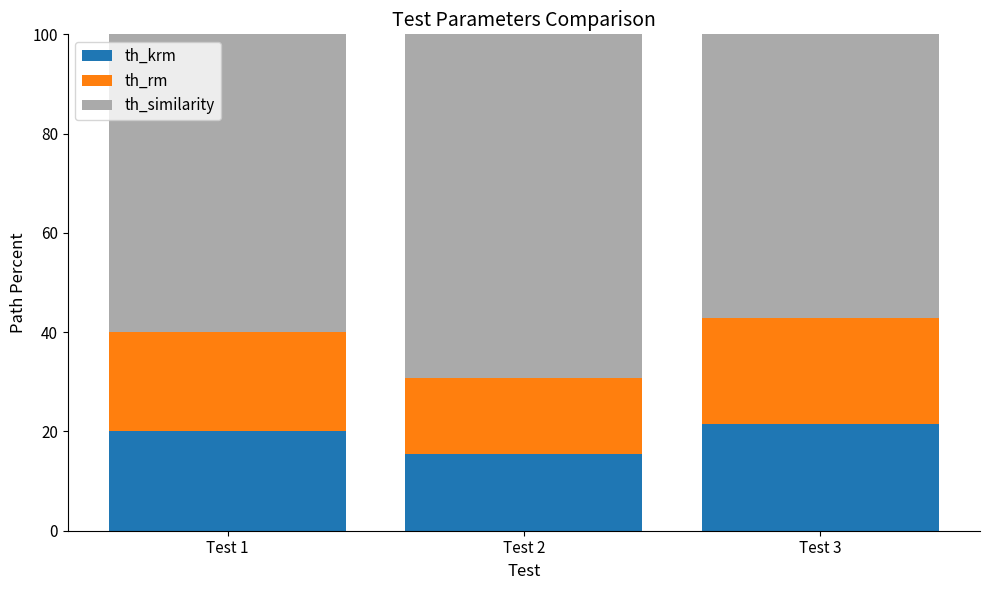

True or false: th_krm has a value of 21.4 at Test 3.

True